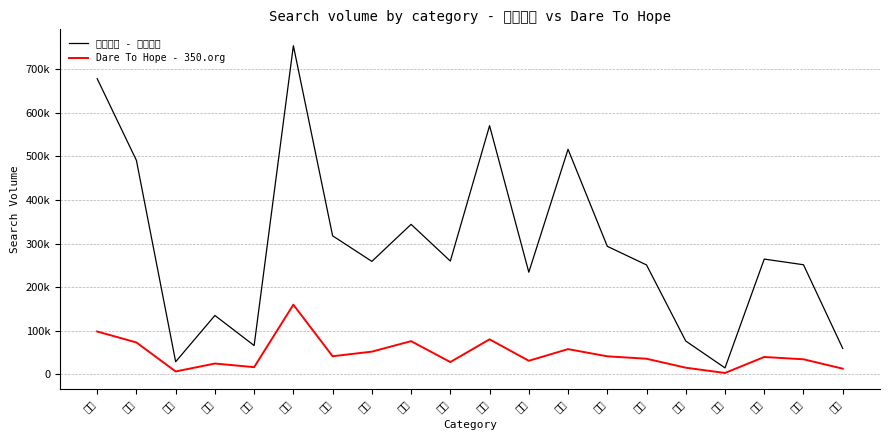

What is the maximum value shown in the chart?

753647.0